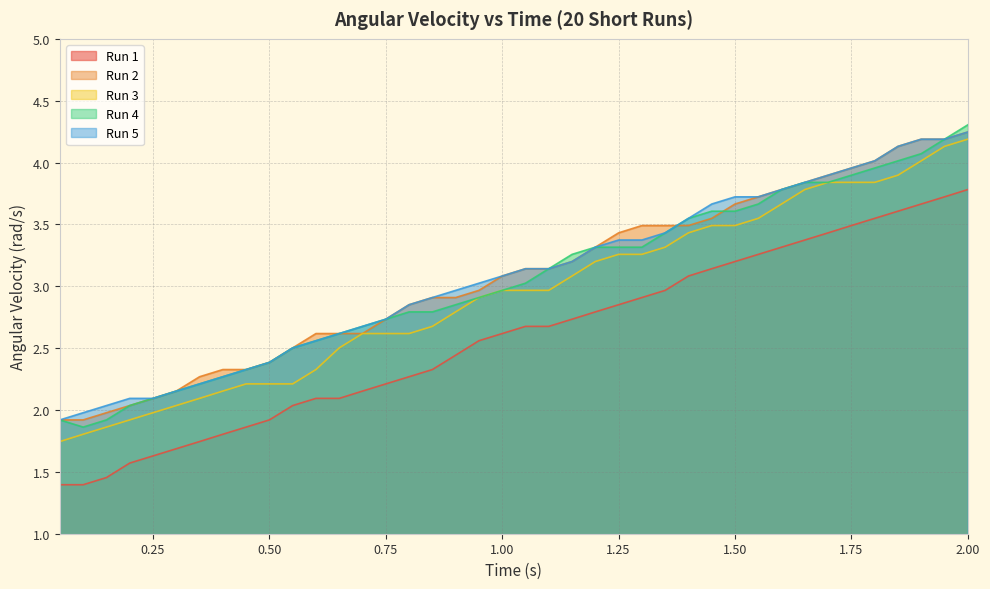

List the series in order of their peak value, highest first.

Run 4, Run 2, Run 5, Run 3, Run 1